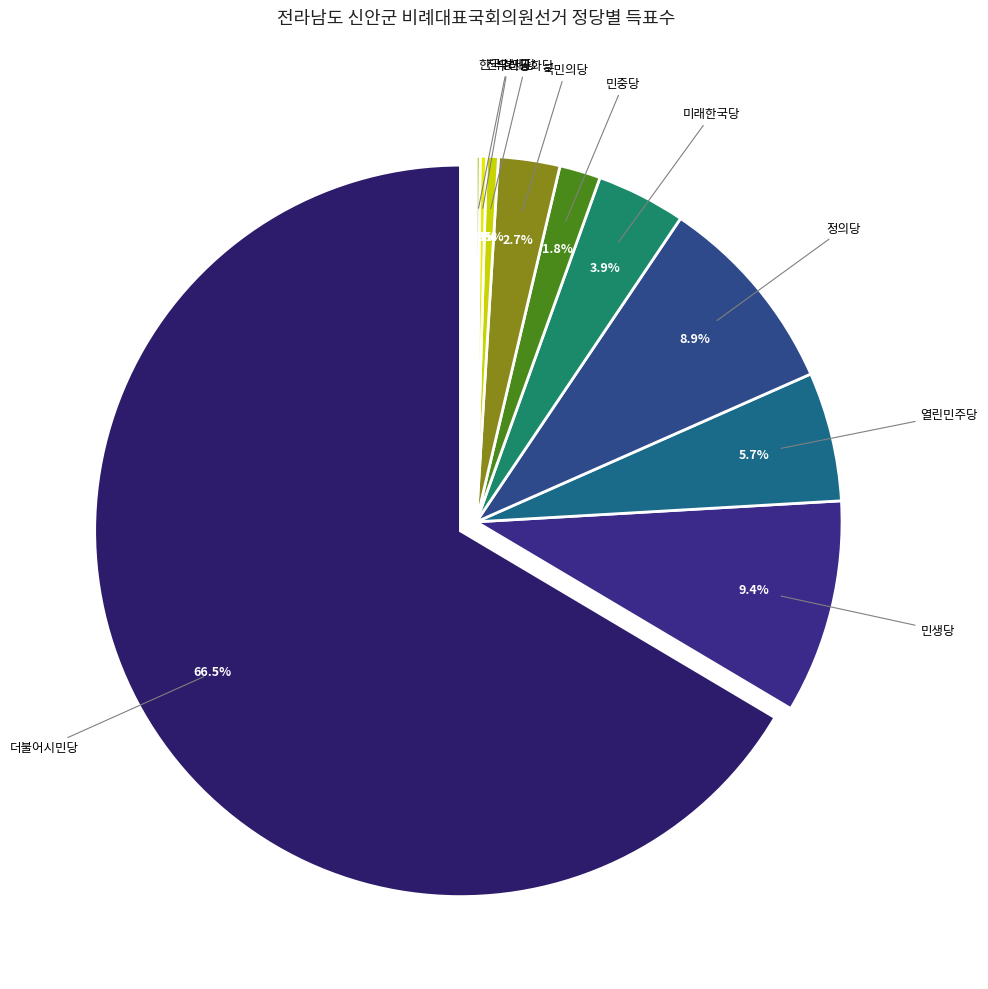

Which slice is the smallest?

한국경제당